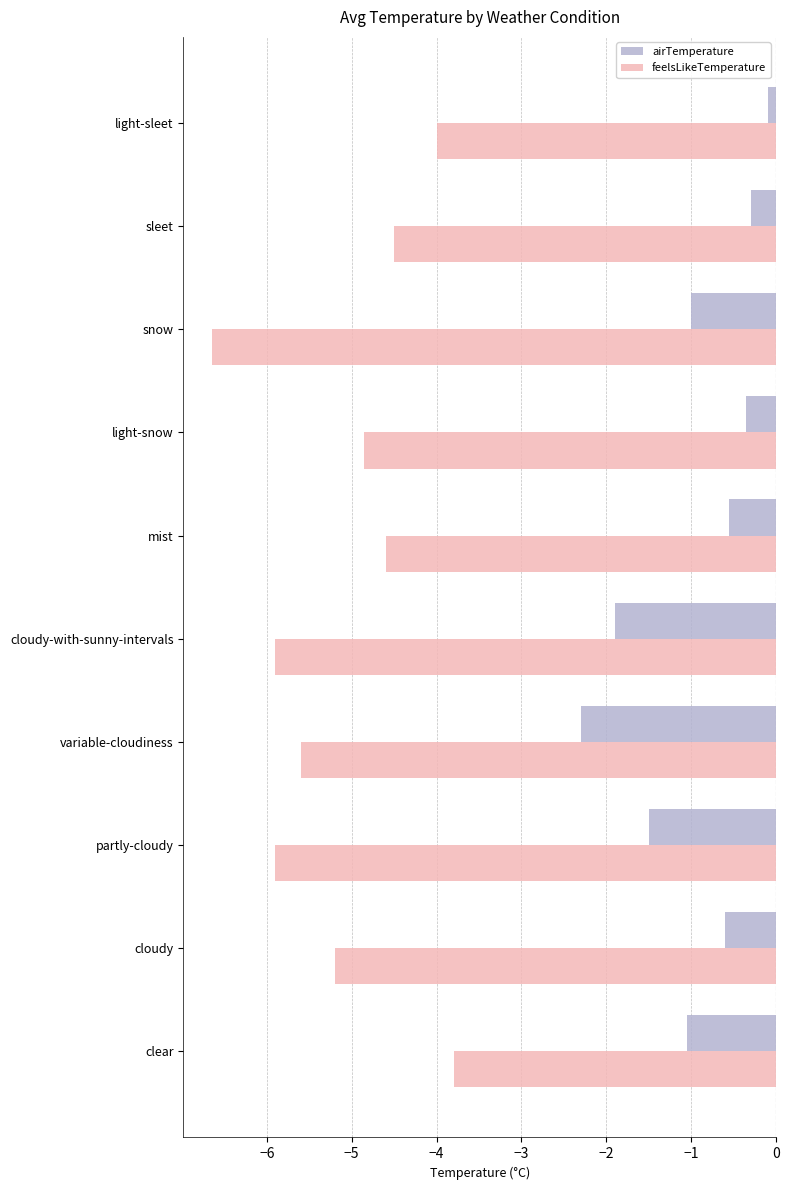

Rank the series by their average value, from lowest to highest.

feelsLikeTemperature, airTemperature